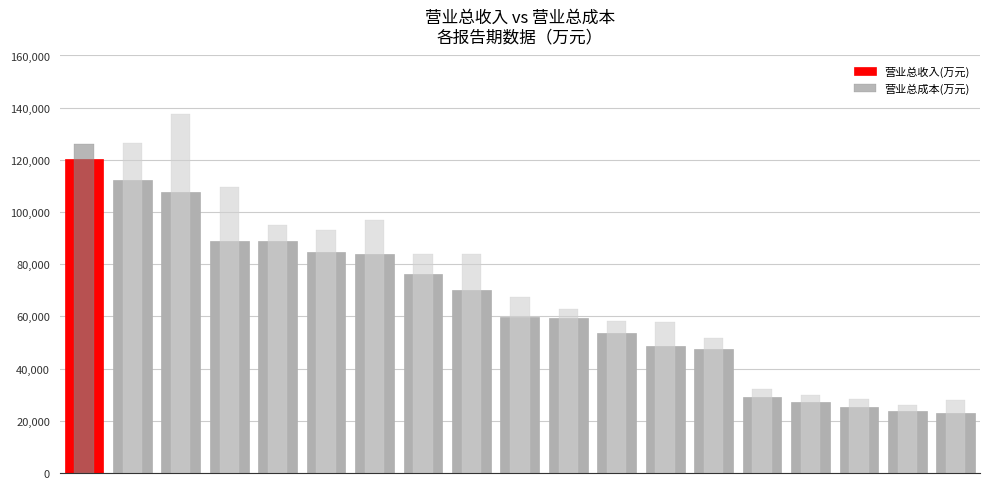

The value of 营业总收入(万元) at 1 is 112156. True or false?

True